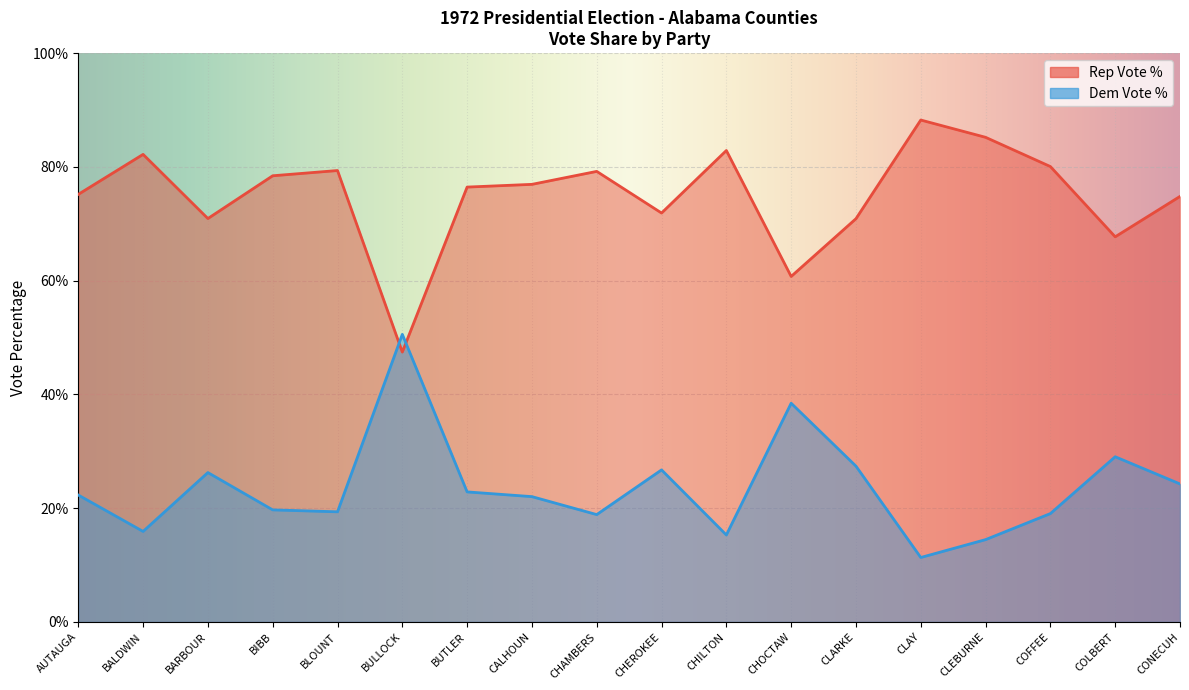

Is it true that Dem Vote % equals 3.4 at CLAY?

False